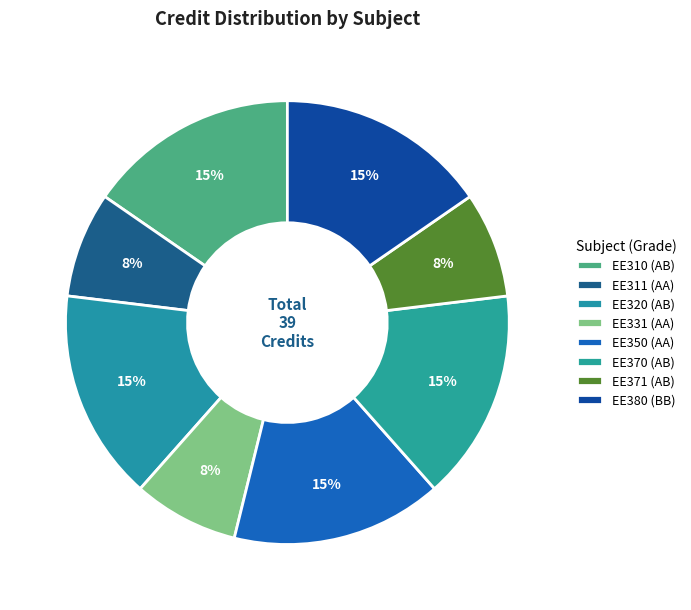

Count the number of slices in the pie.

8